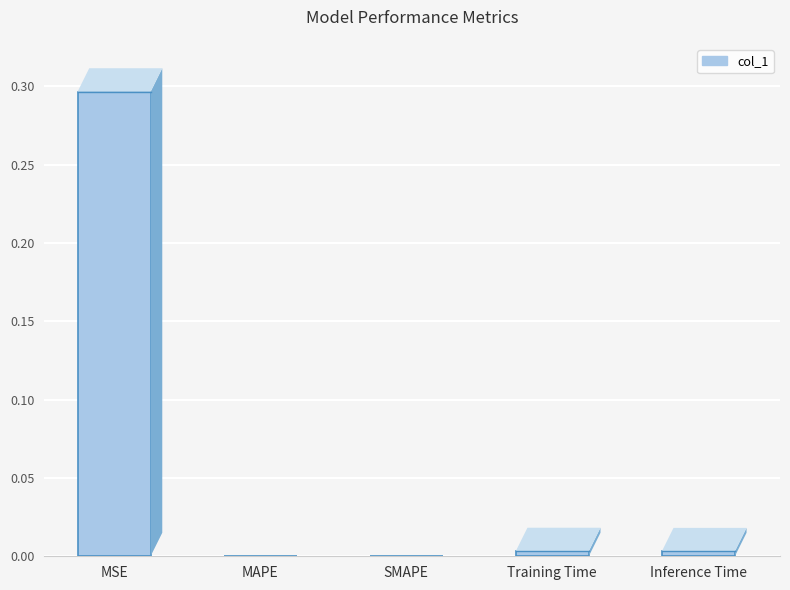

Which category has the highest value across all series?

MSE